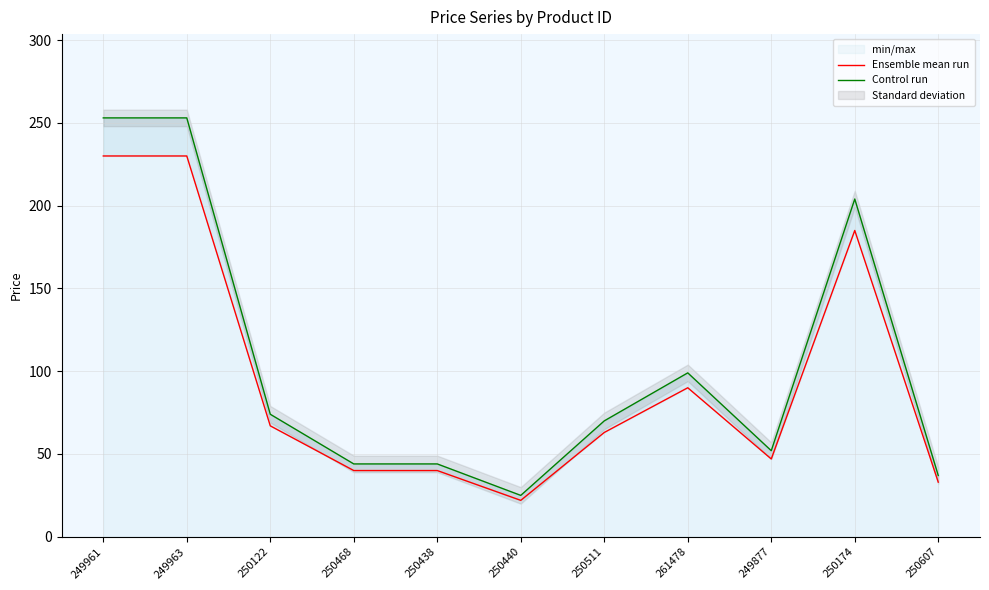

List the labels in order of Ensemble mean run value, largest first.

249961, 249963, 250174, 261478, 250122, 250511, 249877, 250468, 250438, 250607, 250440